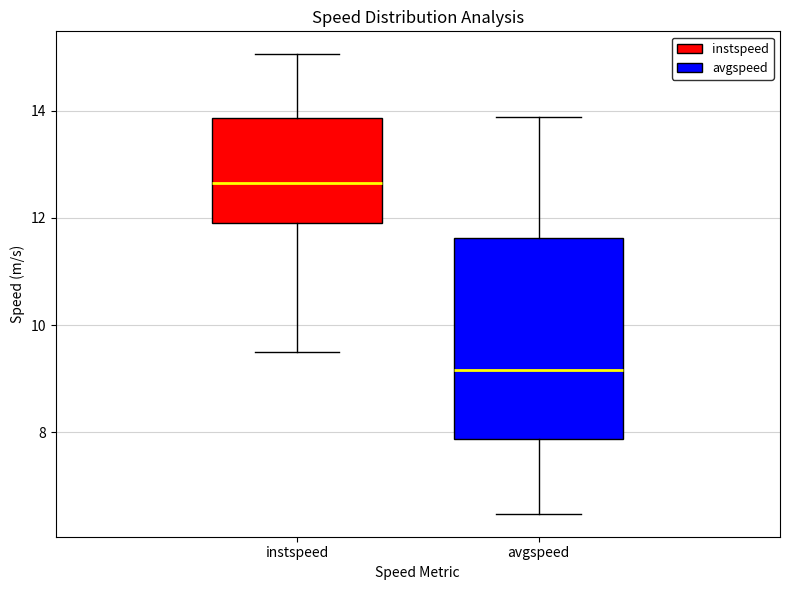

Where does the lower whisker of the box for avgspeed end on the y-axis? The values are not printed on the chart, so give them approximately, as read against the axis.

6.4